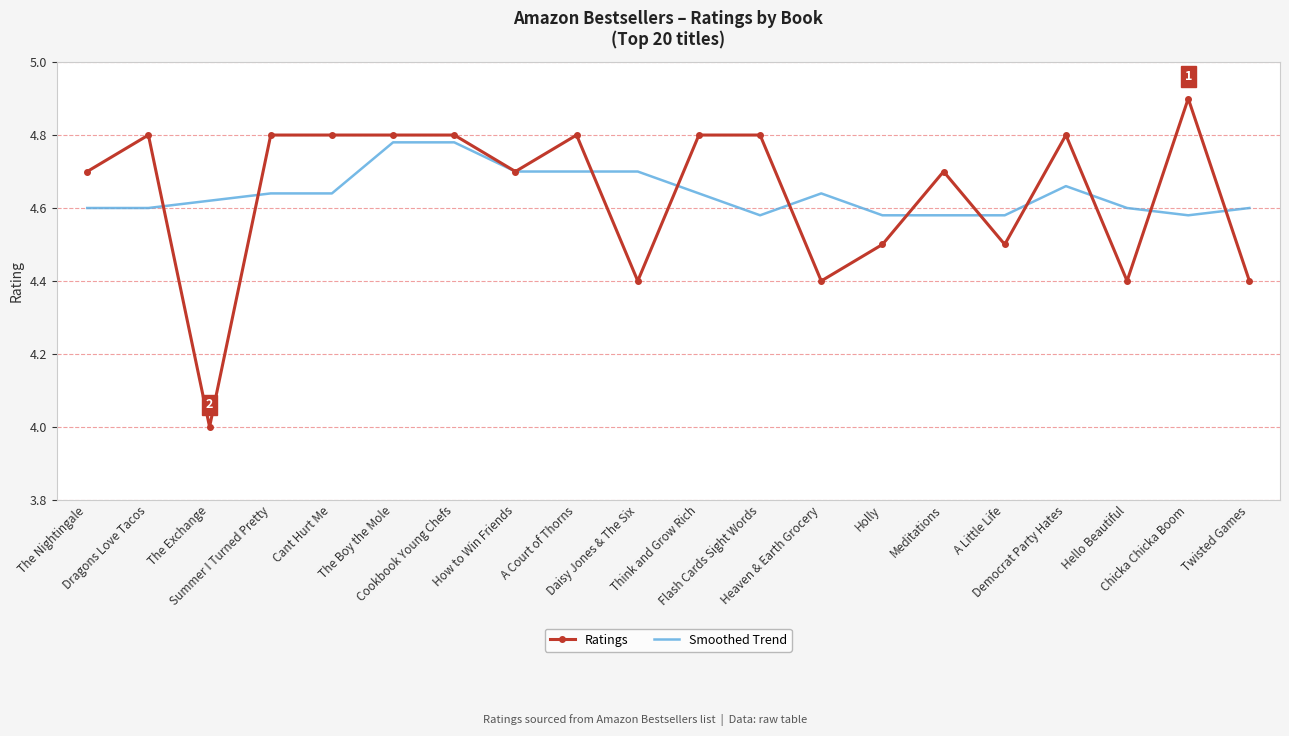

Rank the series by their maximum value, from highest to lowest.

Ratings, Smoothed Trend